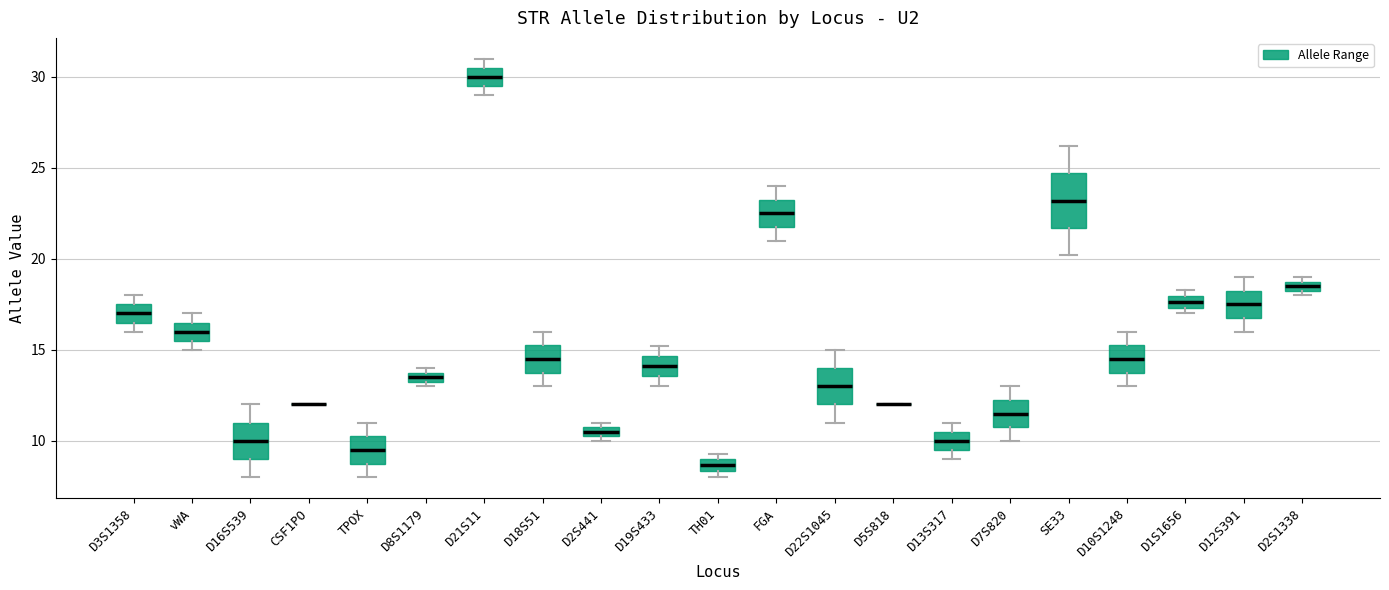

Where is the upper edge of the box for D2S441 on the y-axis? The values are not printed on the chart, so give them approximately, as read against the axis.

11.0